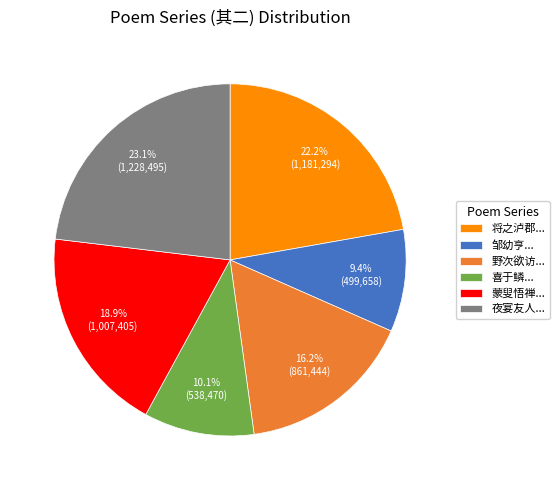

To the nearest percent, what is the average slice percentage?

17%